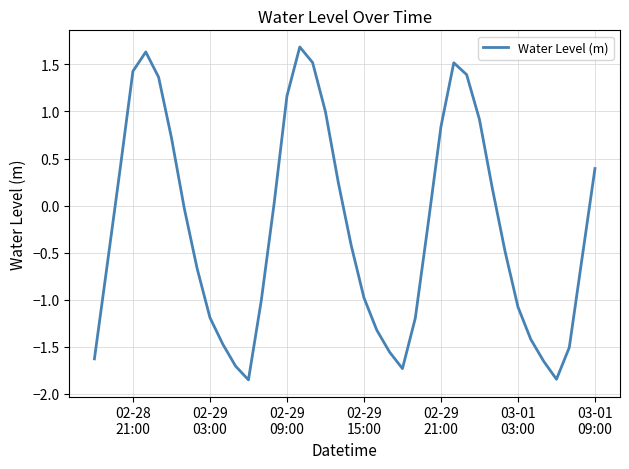

What is the greatest value displayed?

1.7